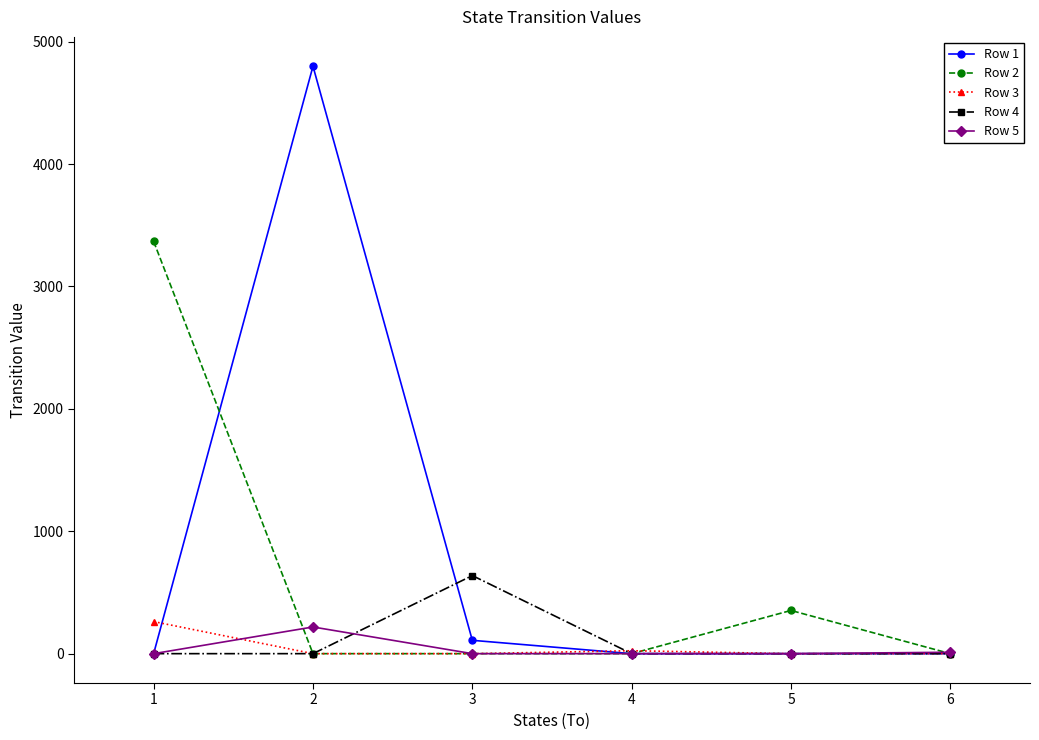

Does the chart have visible grid lines?

No